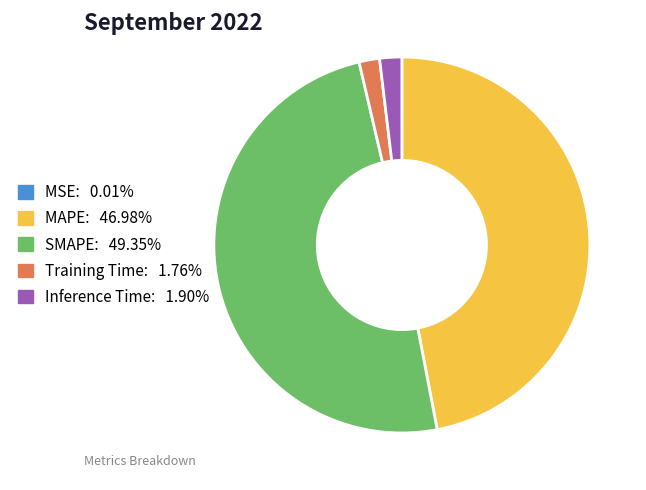

Do SMAPE: 49.35% and MAPE: 46.98% together represent more than half of the pie?

Yes